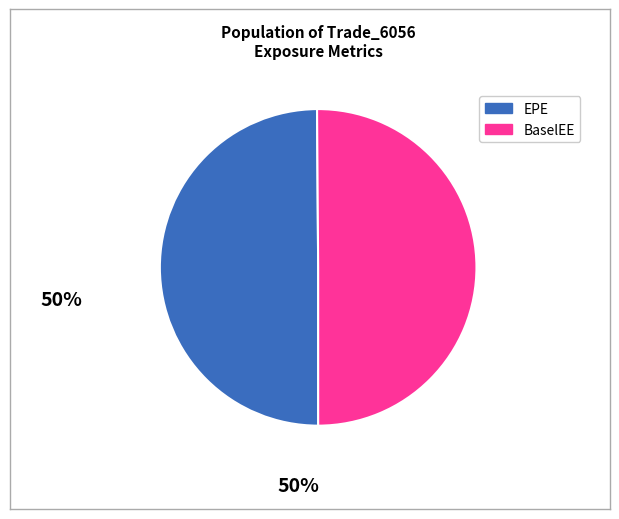

Approximately how many times larger is the value at EPE compared to BaselEE?

1.0